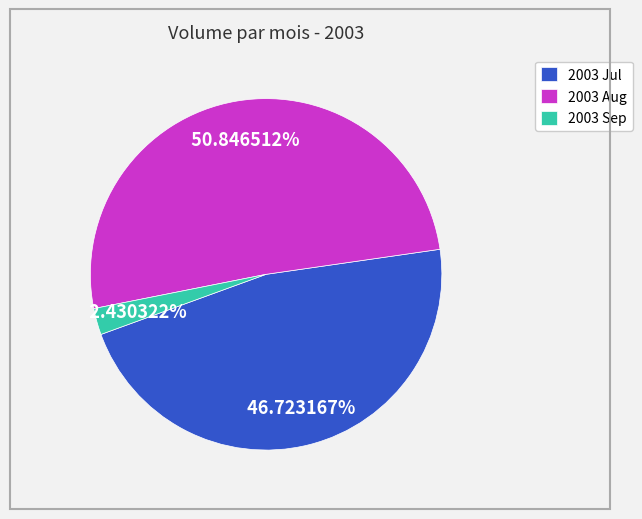

What is the smallest slice in the pie chart?

2003 Sep